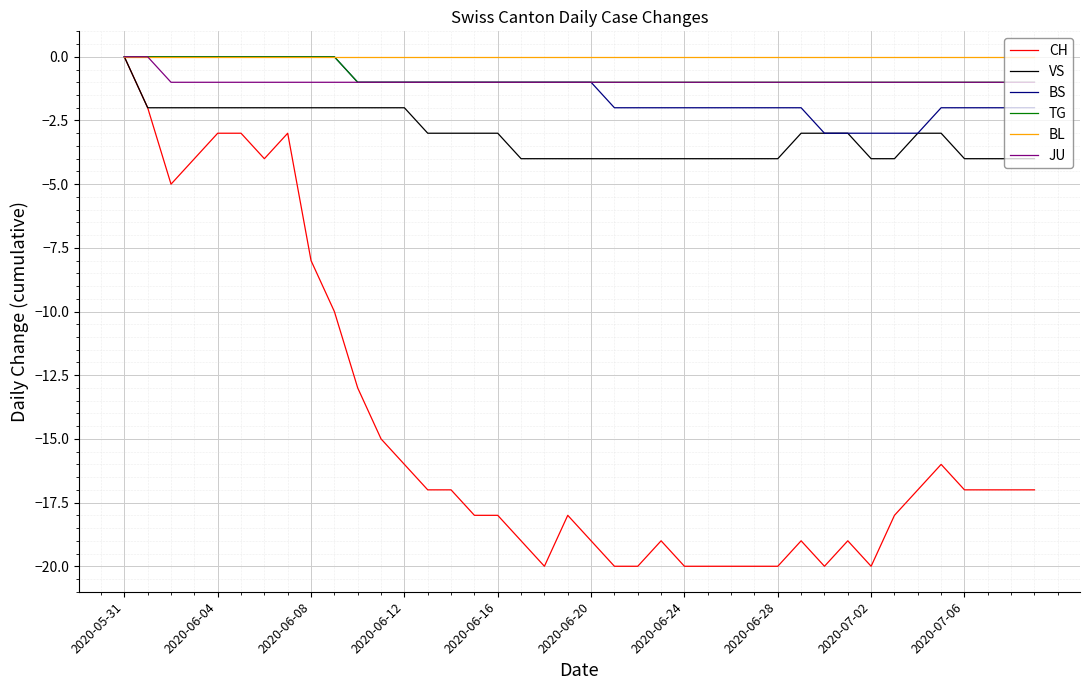

Which series has the widest spread of values?

CH